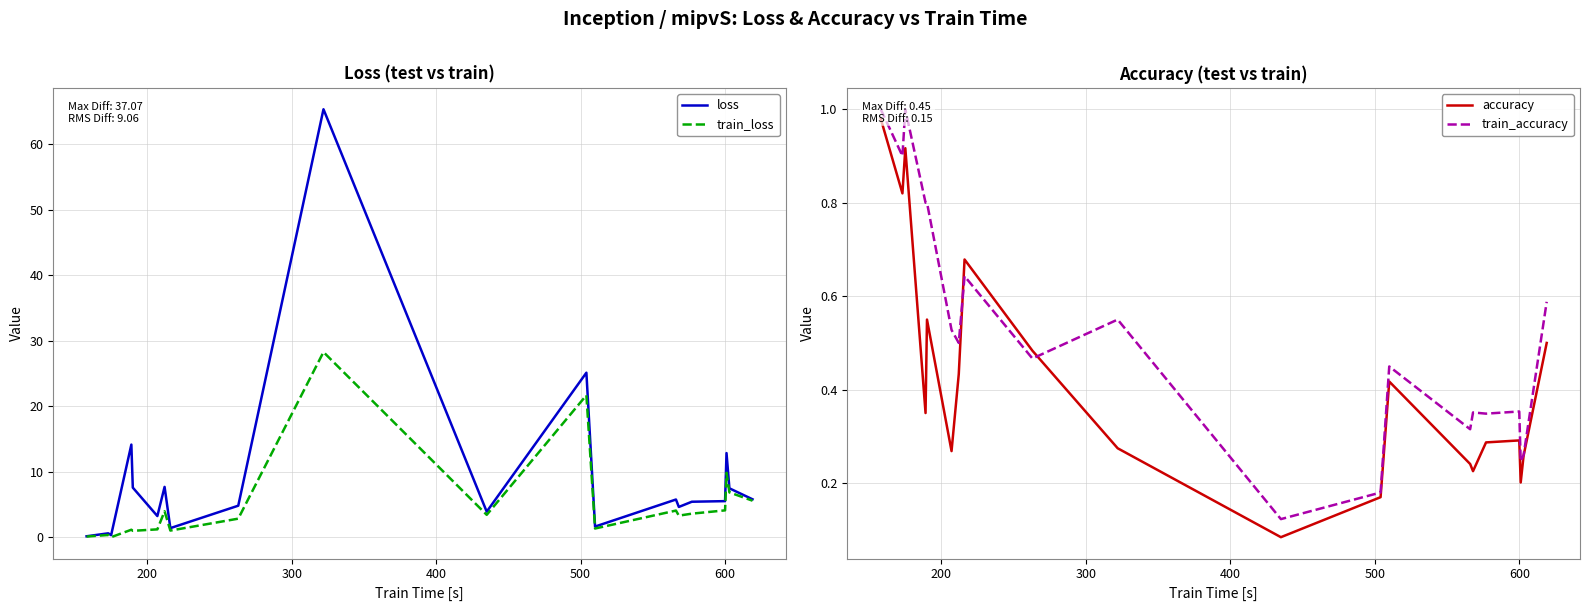

What is the sum of all loss values?

183.4